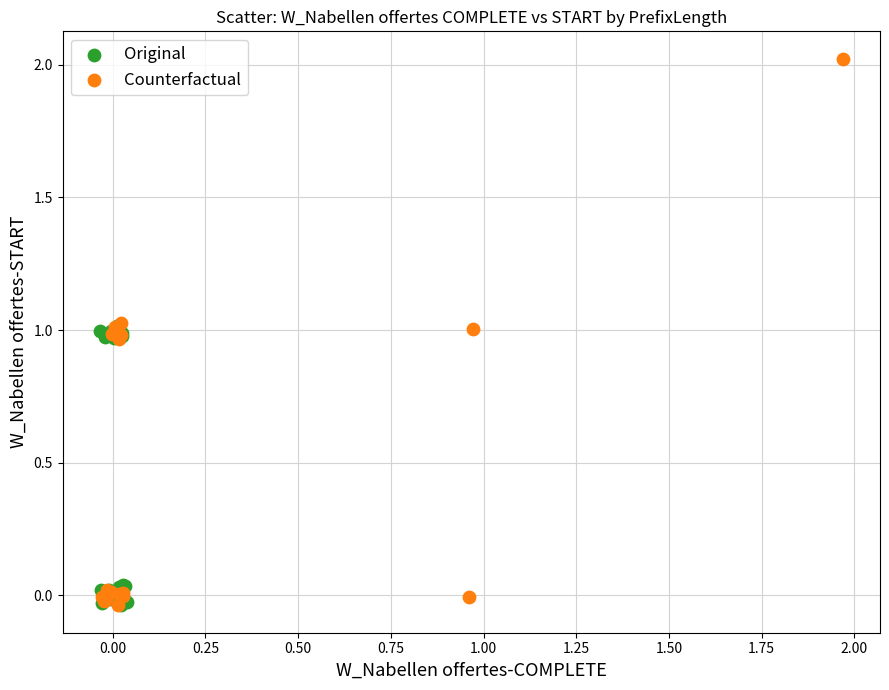

Which series has the widest spread of Y values?

Counterfactual